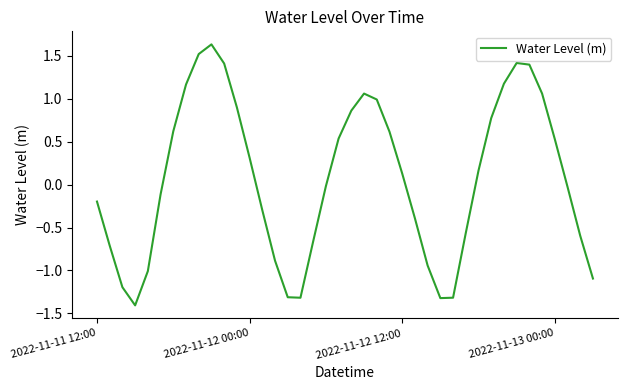

What is the difference between the maximum and minimum values?

3.0